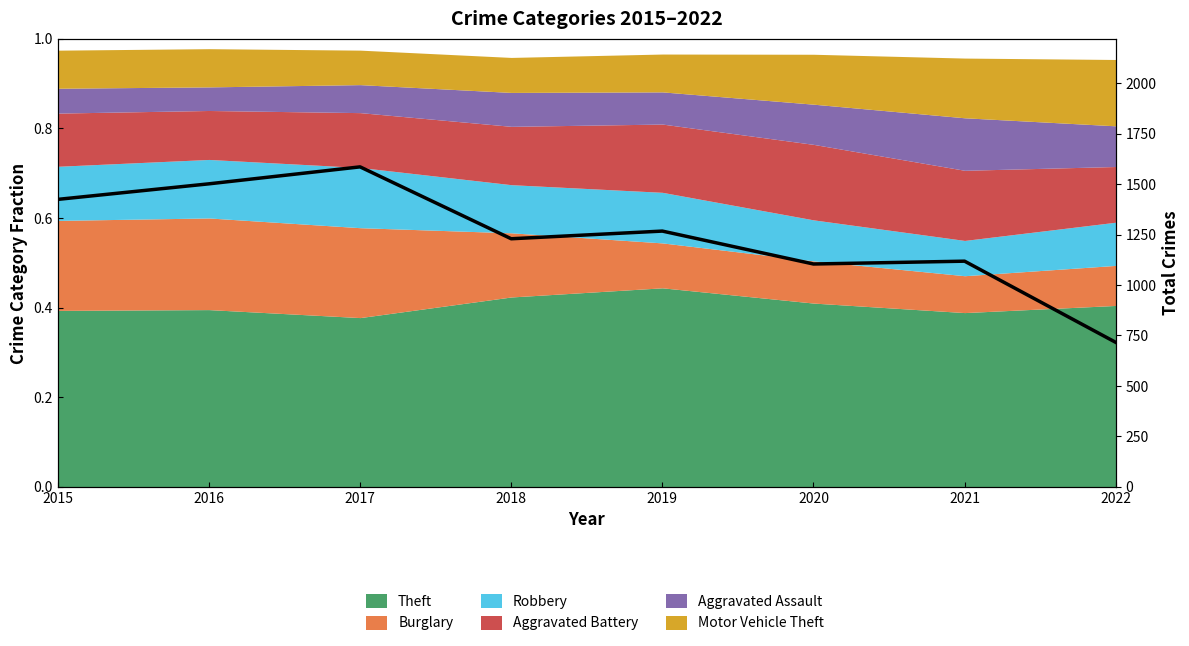

True or false: there are more than 2 points higher than both neighbors.

True